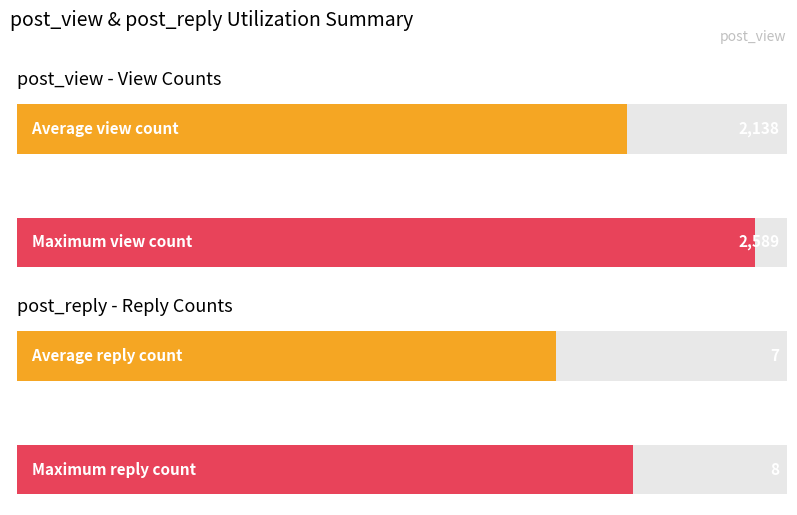

The post_reply series shows 4 at 08. True or false?

False